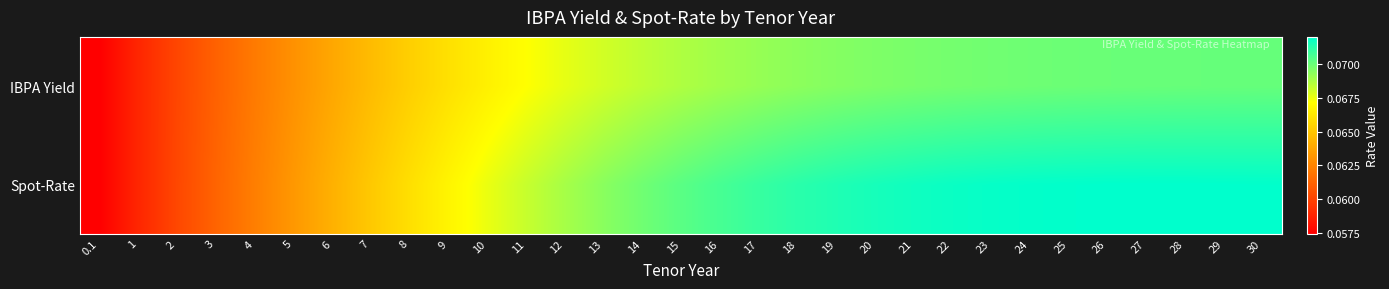

Which series has the largest range (max minus min)?

Spot-Rate